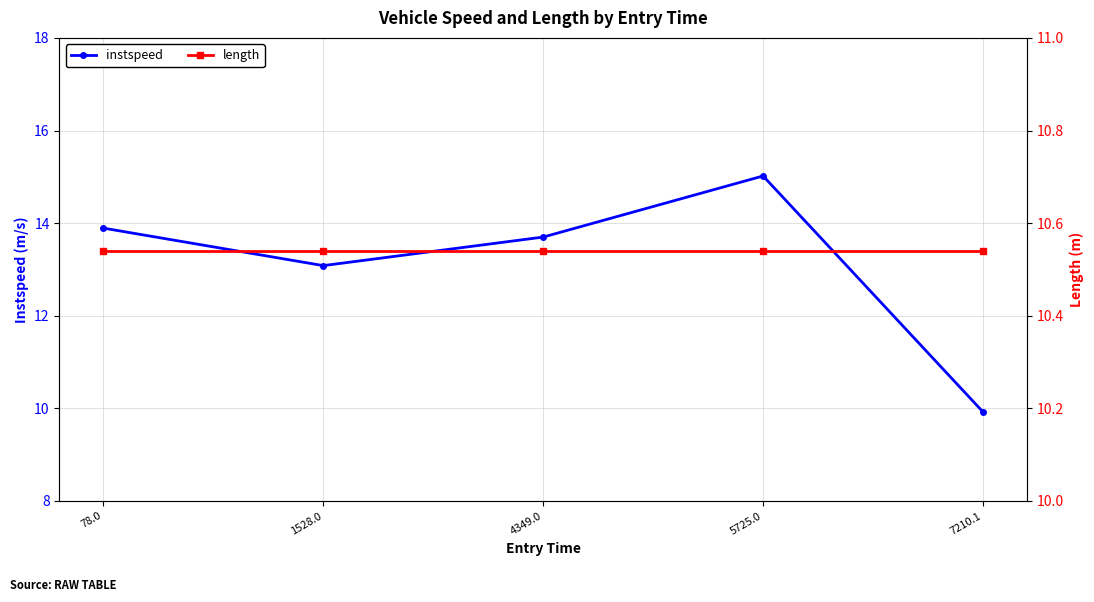

The instspeed series shows 13.1 at 1528.0. True or false?

True